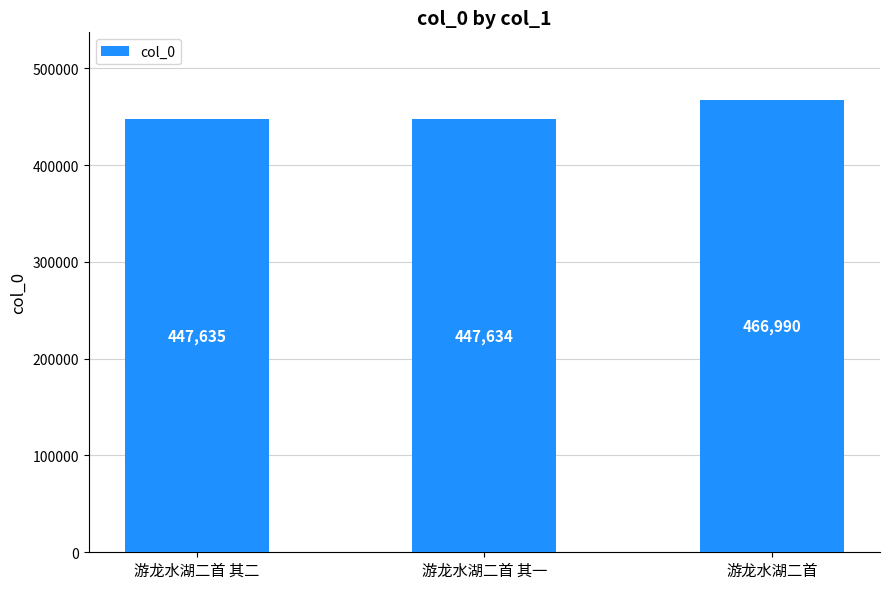

Which label corresponds to the smallest value in the chart?

游龙水湖二首 其一